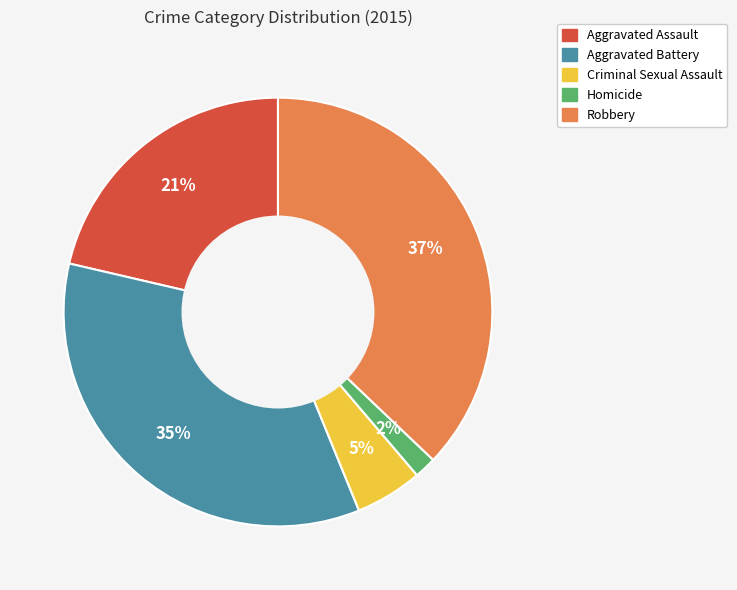

Does any single category account for the majority?

No